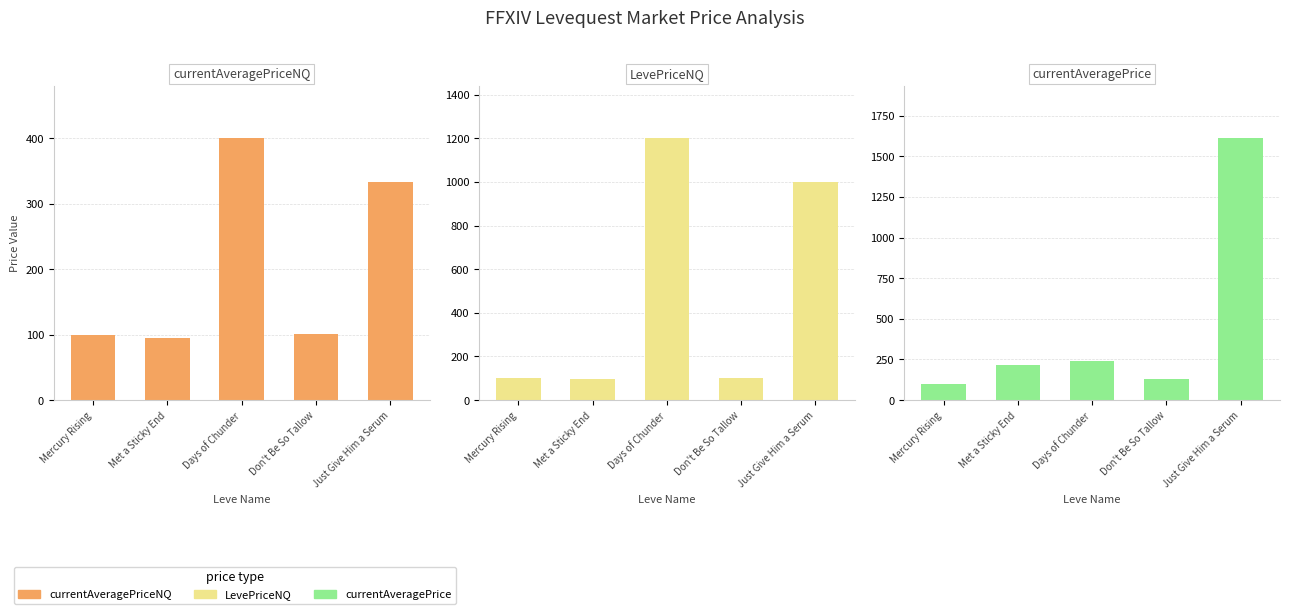

Which series changed the most between Mercury Rising and Just Give Him a Serum?

currentAveragePrice